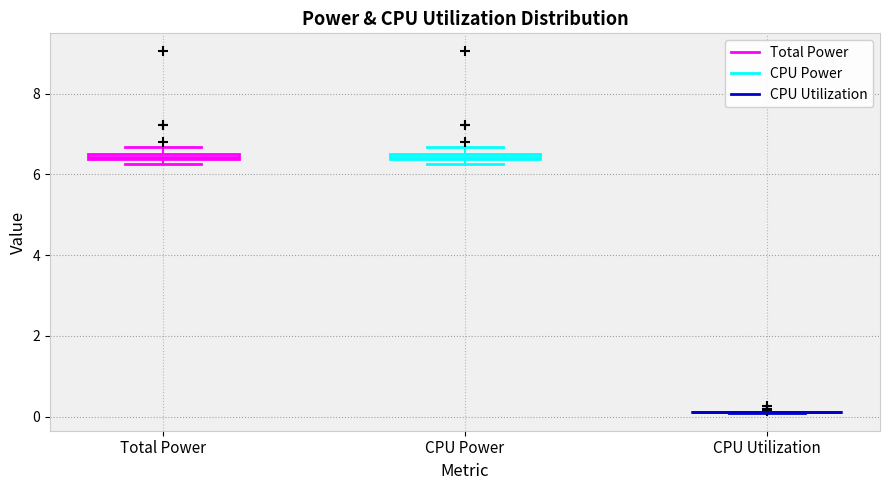

Where is the lower edge of the box for Total Power on the y-axis? The values are not printed on the chart, so give them approximately, as read against the axis.

6.4